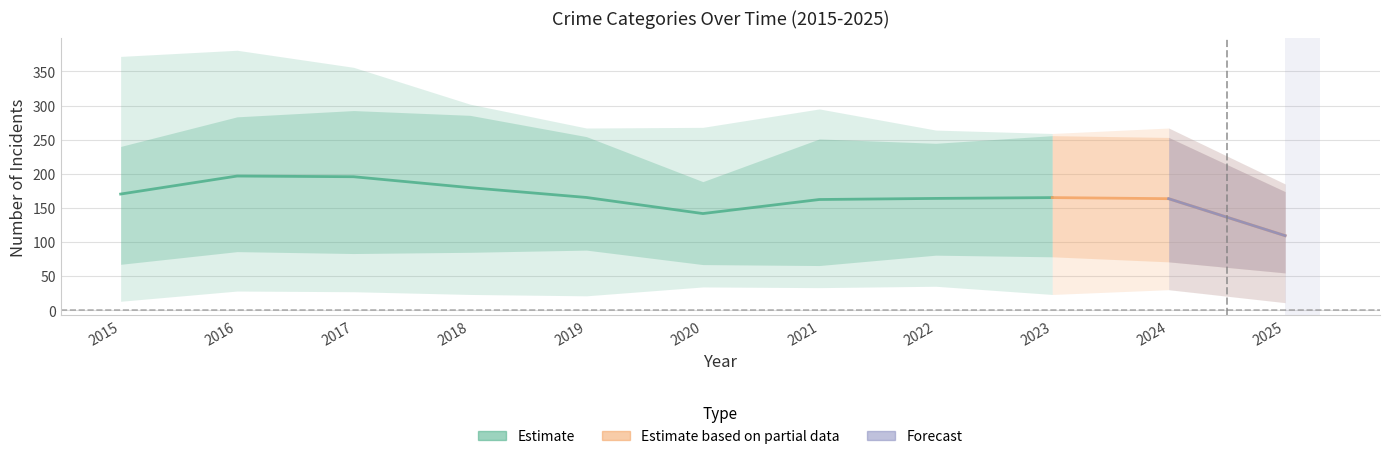

What is the smallest value displayed?

11